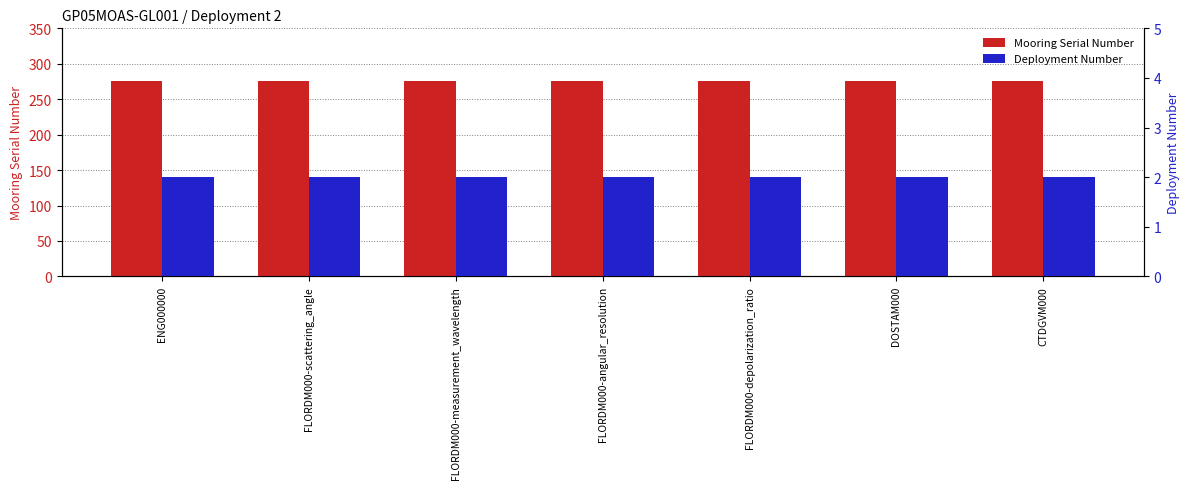

Are the bars horizontal?

No